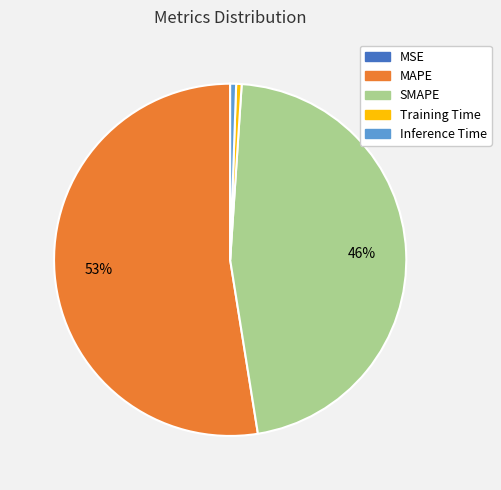

Which slice is the largest?

MAPE